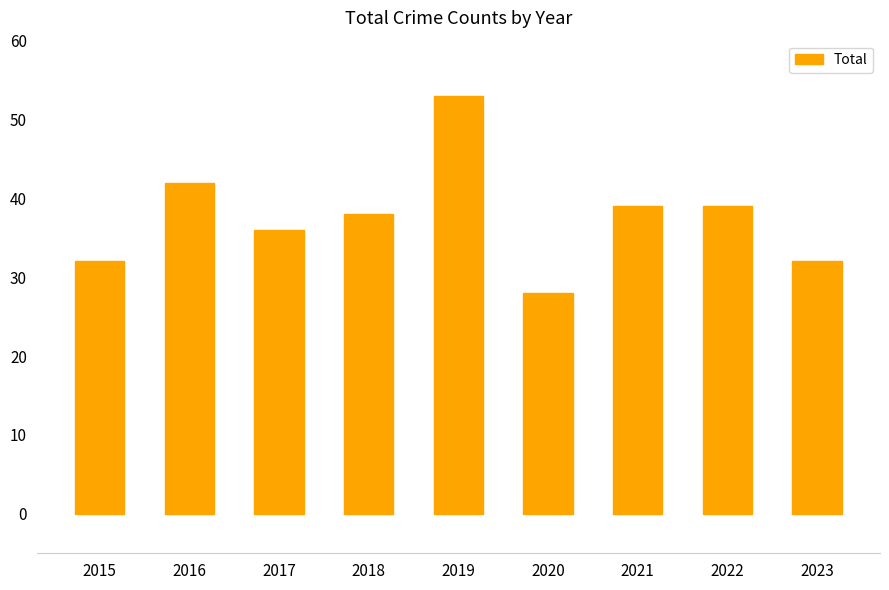

What is the sum of the values at 2019 and 2021?

92